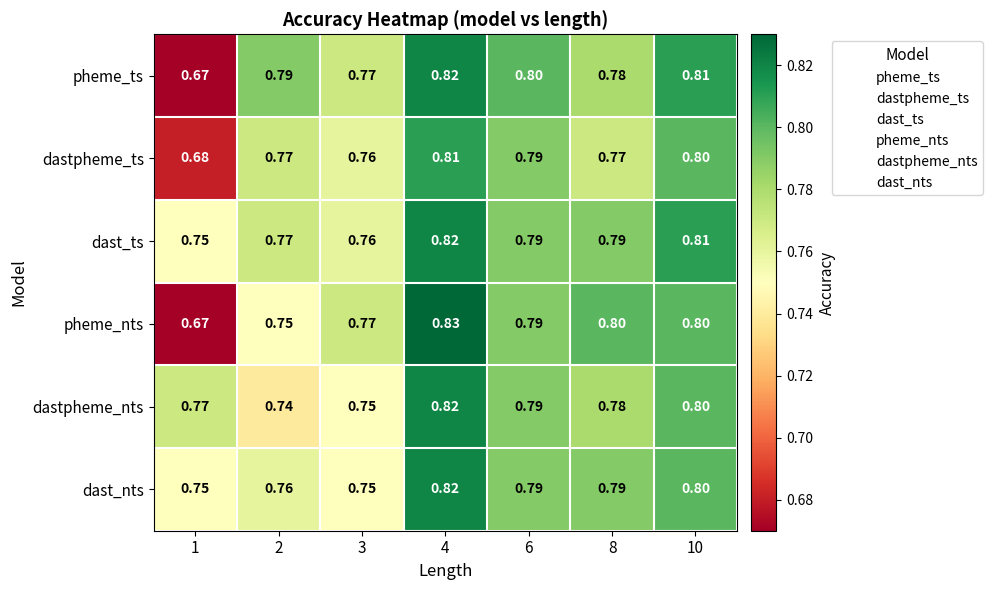

Which series has the largest total across all categories?

dast_ts